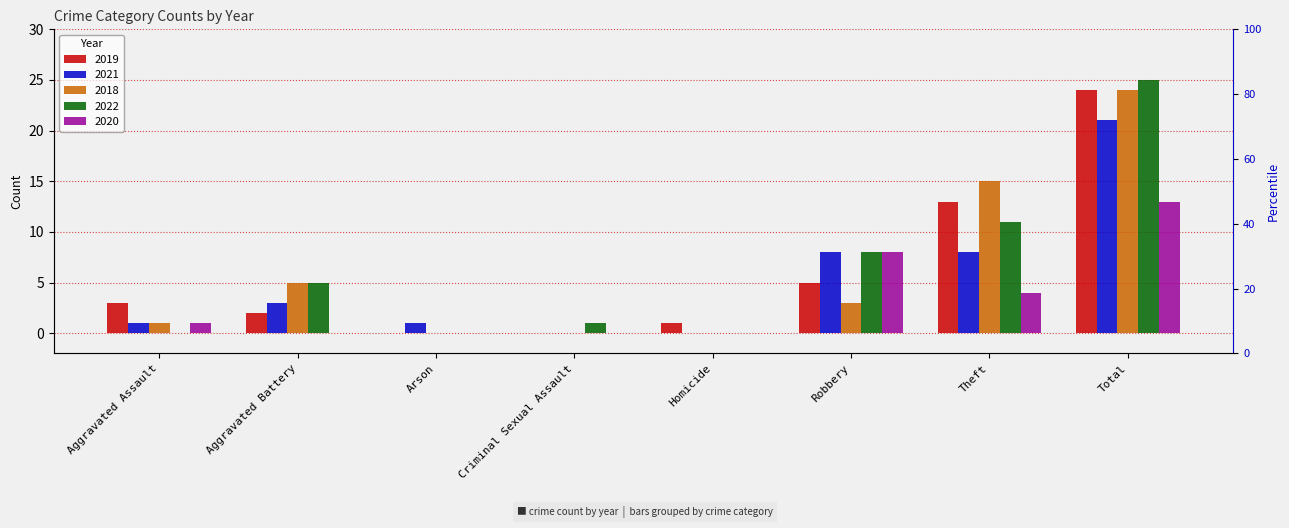

What is the spread (max minus min) of values at Aggravated Battery?

5